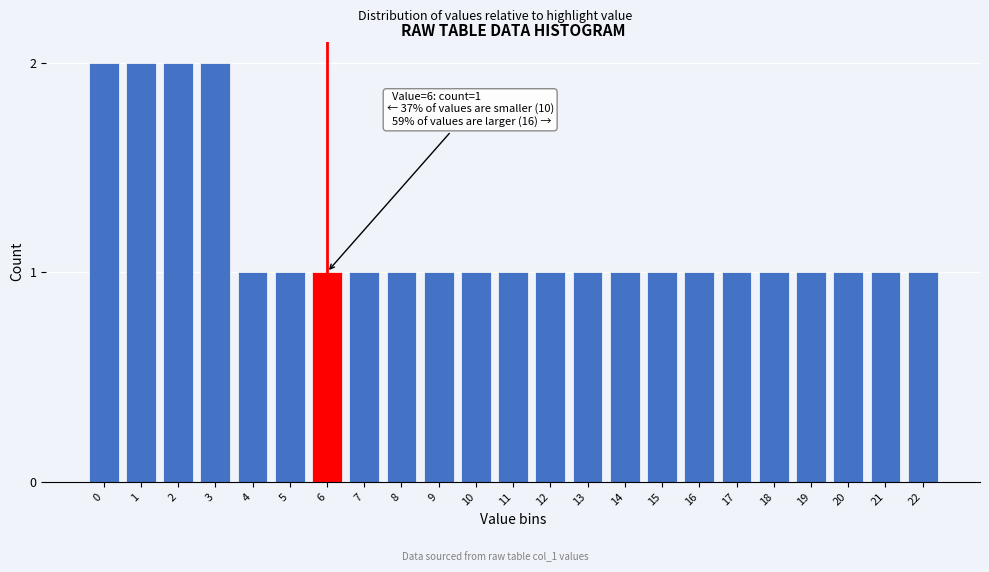

Reading left to right, transcribe all the data shown in this chart.

2	2	2	2	1	1	1	1	1	1	1	1	1	1	1	1	1	1	1	1	1	1	1